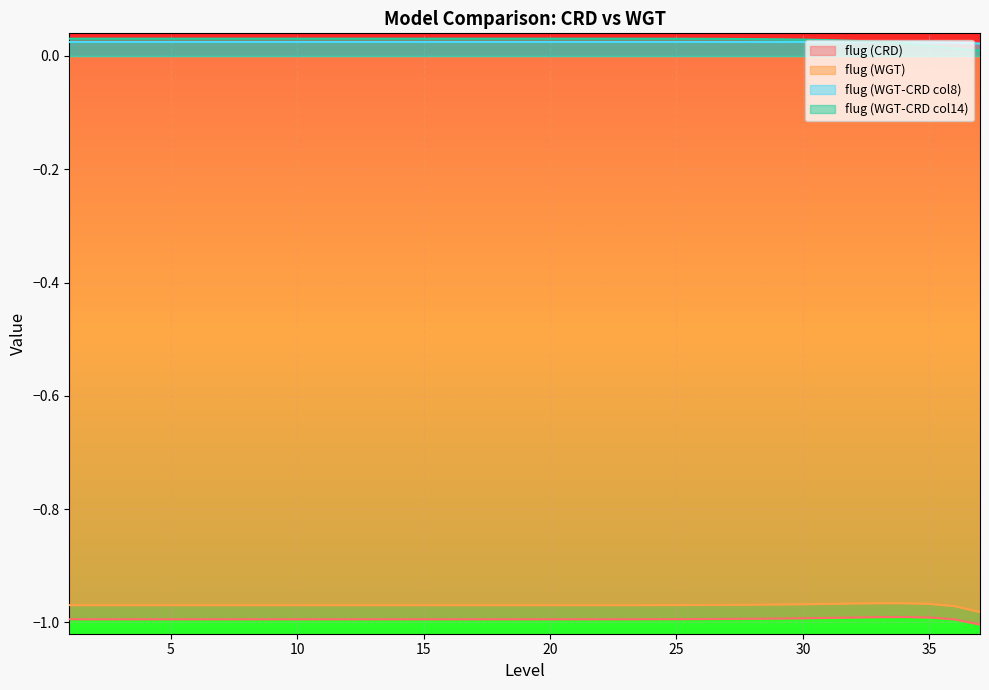

List the labels in order of flug (CRD) value, largest first.

34, 33, 35, 32, 31, 30, 29, 28, 27, 26, 25, 24, 23, 22, 21, 20, 19, 1, 2, 3, 4, 5, 6, 7, 8, 9, 10, 11, 12, 13, 14, 15, 16, 18, 17, 36, 37